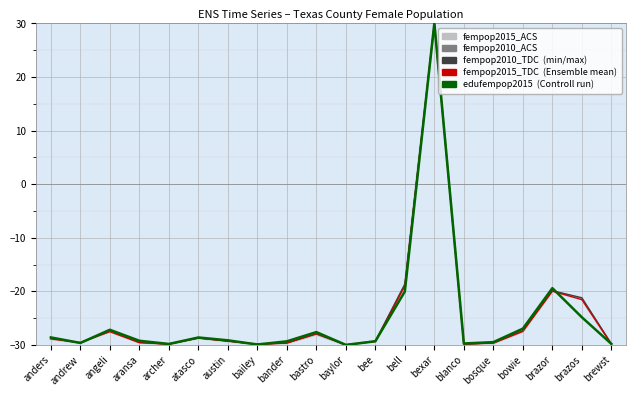

What is the total value across all series at anders?

-143.8